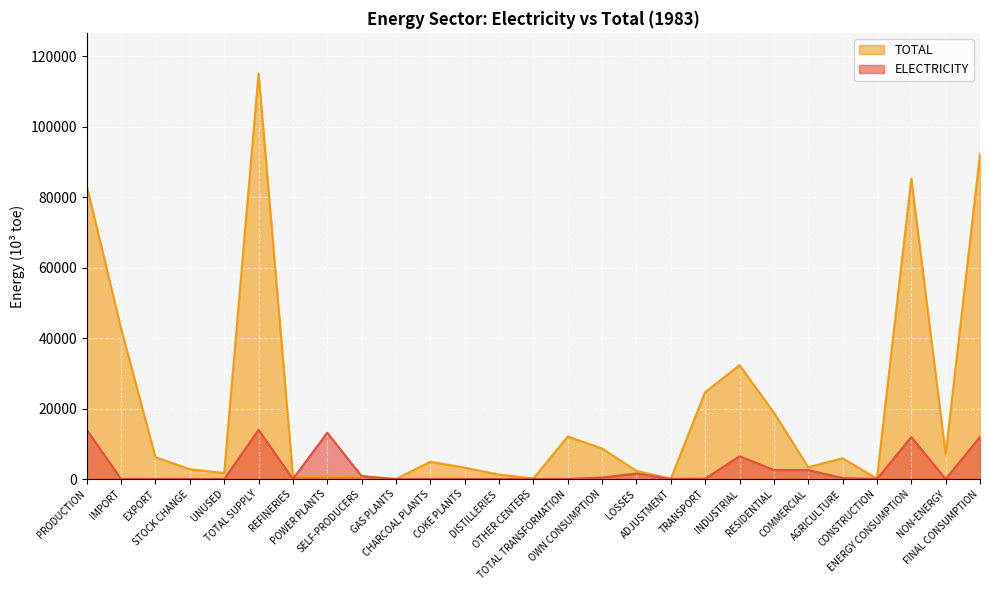

What position from the right is TRANSPORT?

9